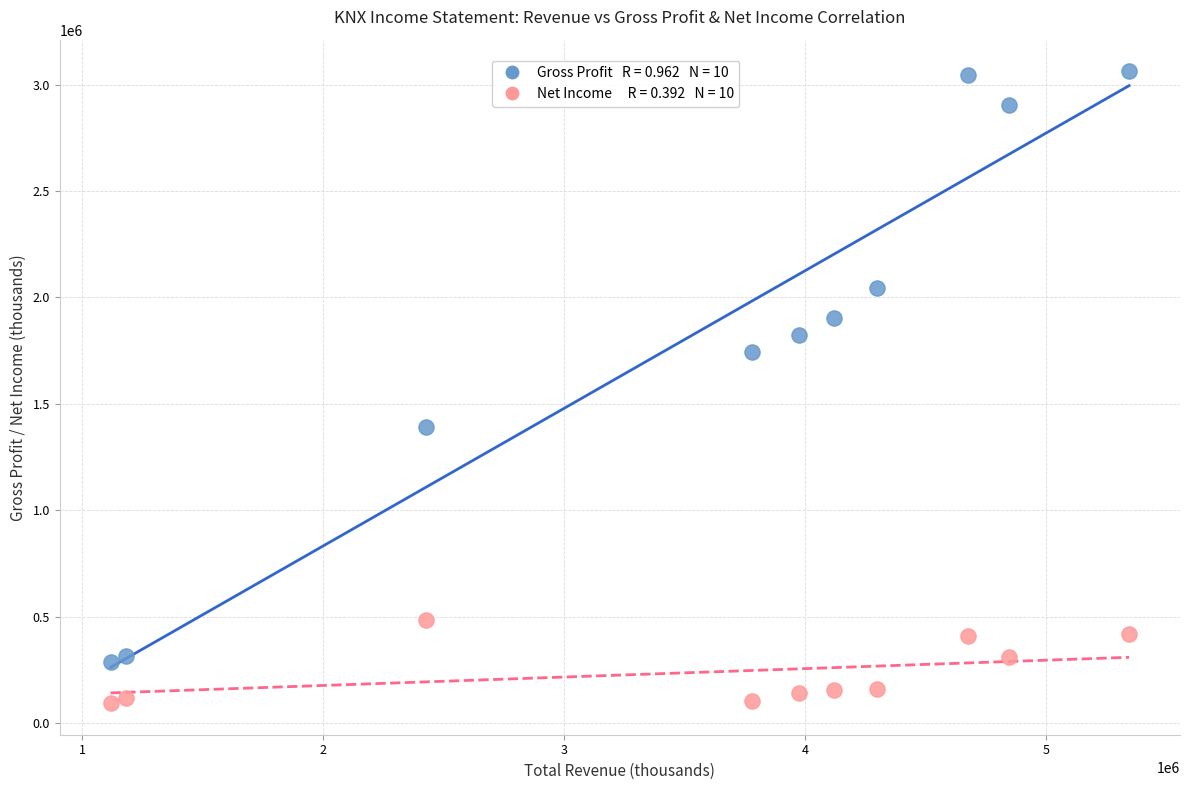

Across all data points, what is the range of Y values (max minus min)?

2969200